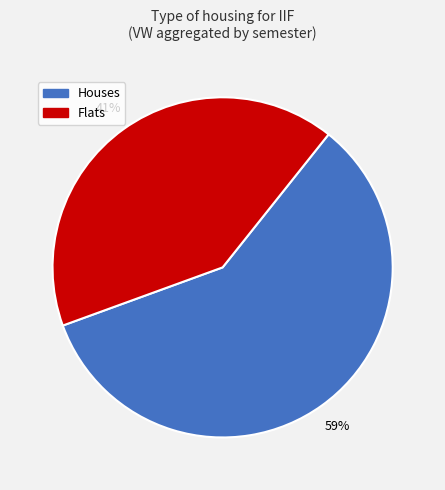

To the nearest percent, what is the average slice percentage?

50%